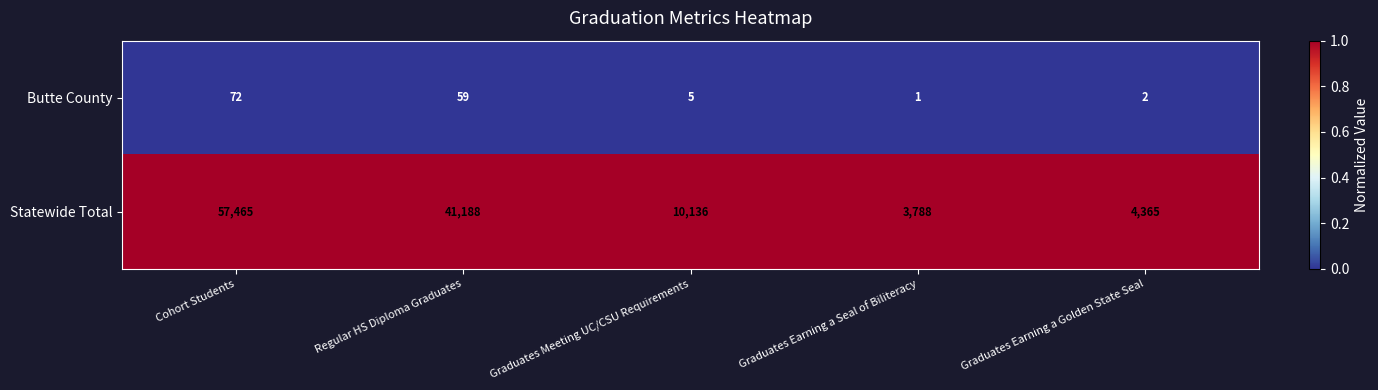

Rank the series by their maximum value, from highest to lowest.

Statewide Total, Butte County